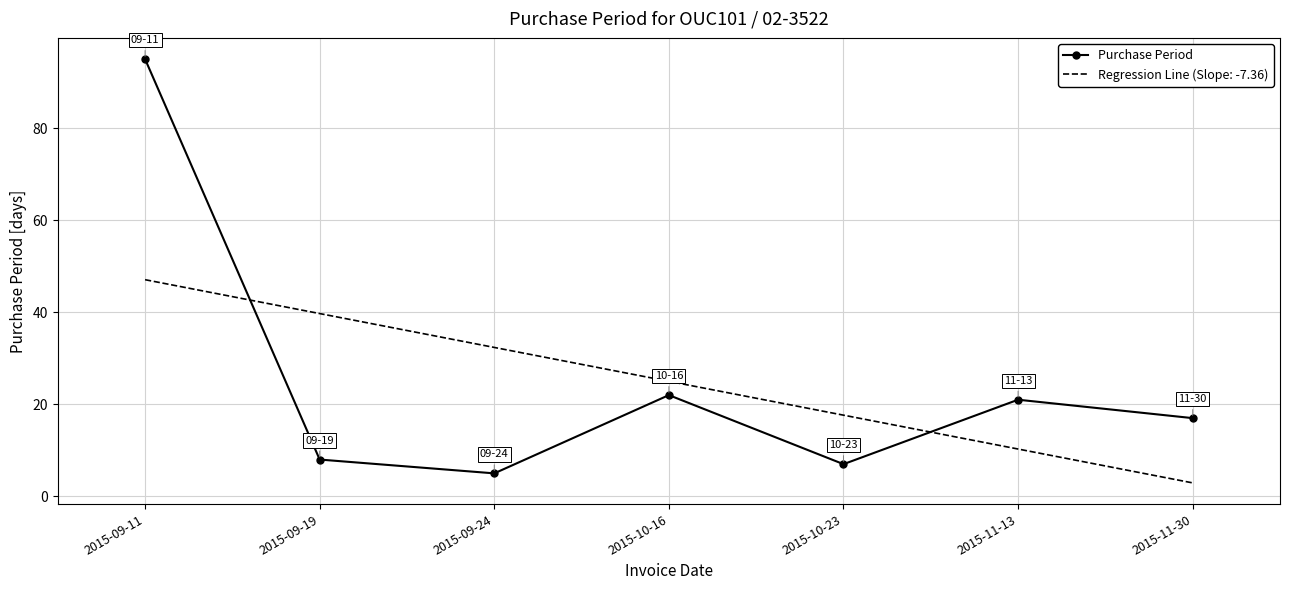

Which series has the widest spread of values?

Purchase Period